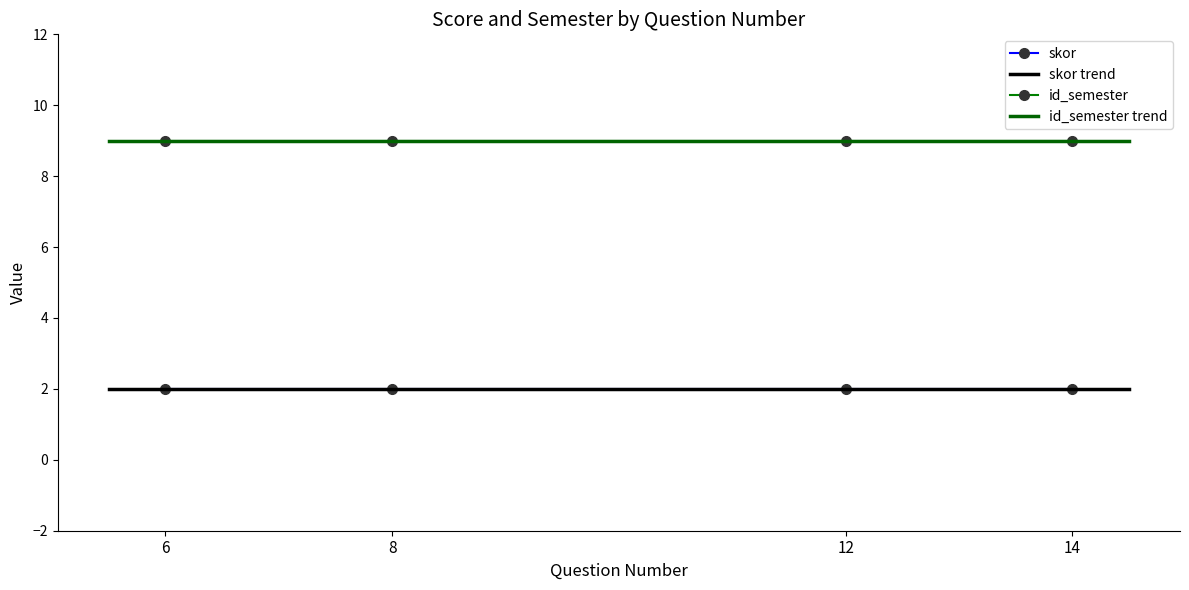

What is the value of the skor point at the 1st from the left?

2